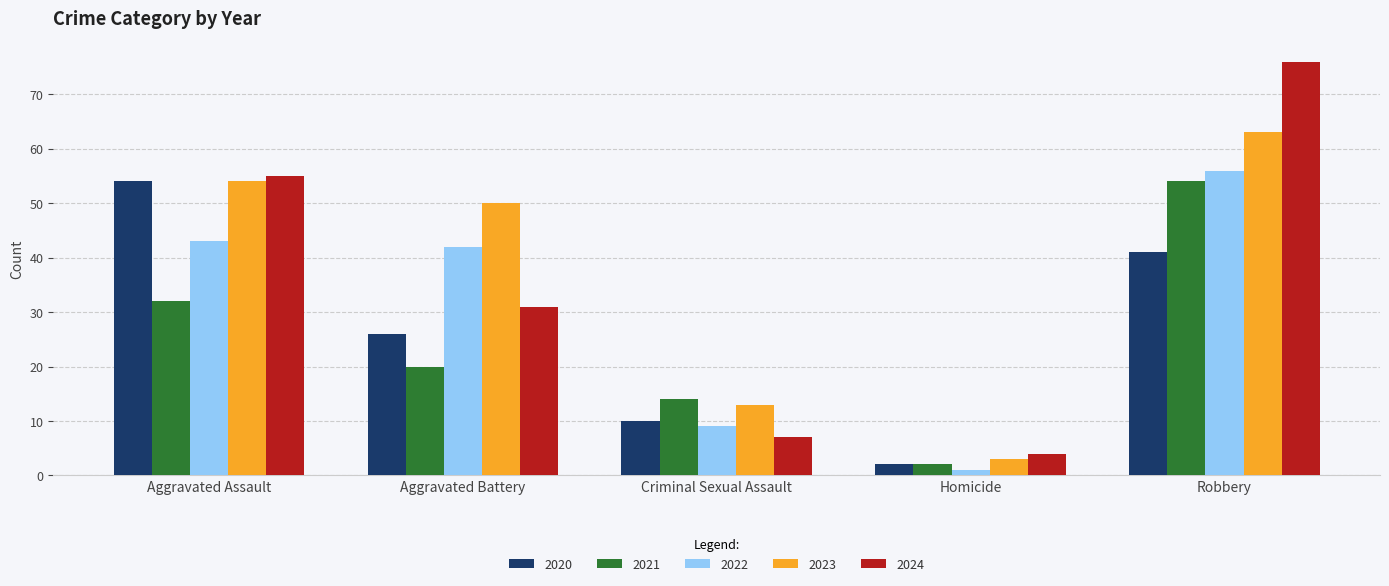

Where is 2020 nearest to the value 28?

Aggravated Battery